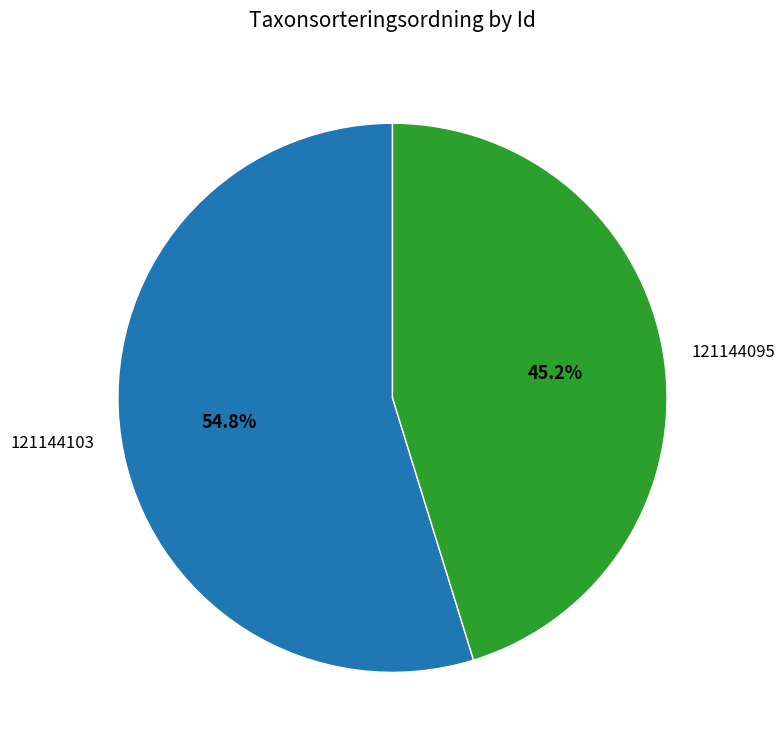

Which category has the smallest portion of the pie?

121144095